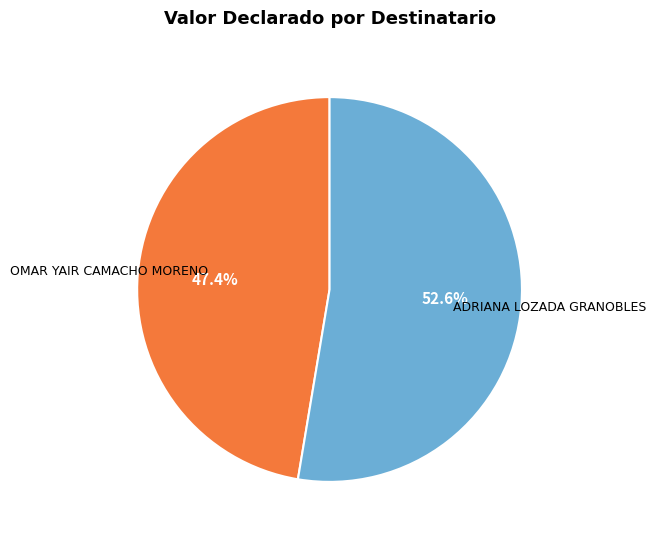

Is there a majority slice in this chart?

Yes